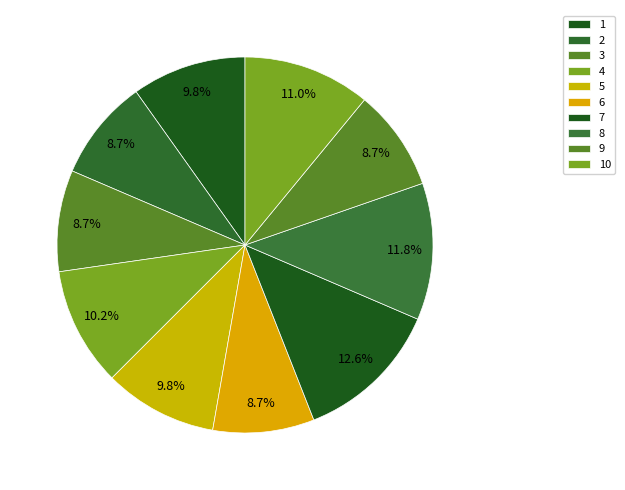

What is the smallest slice in the pie chart?

2